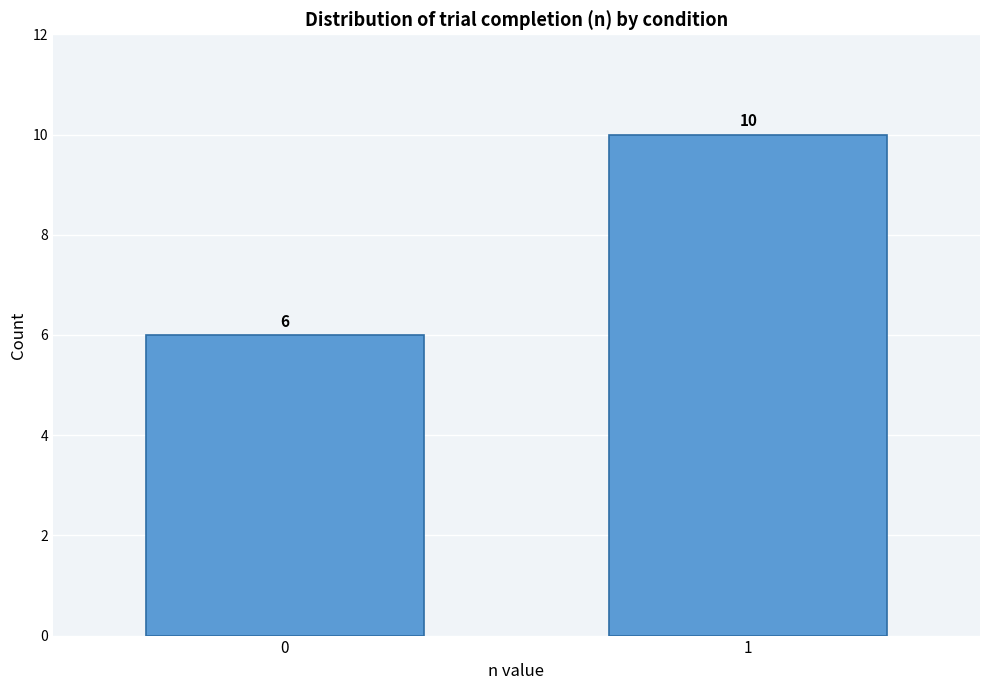

Reading left to right, transcribe all the data shown in this chart.

0=6	1=10